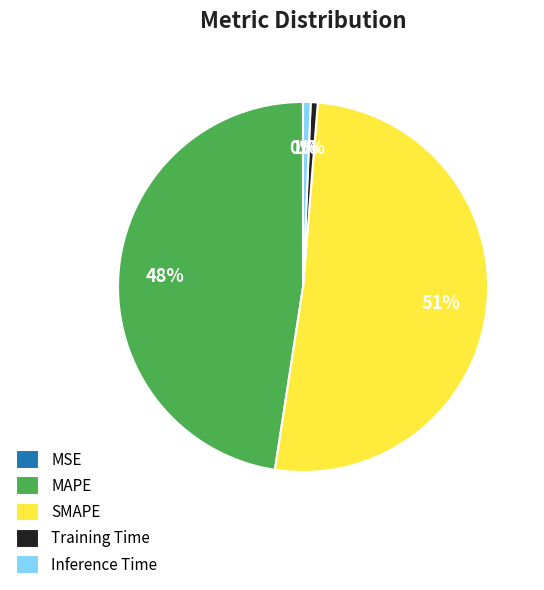

Is there a majority slice in this chart?

Yes